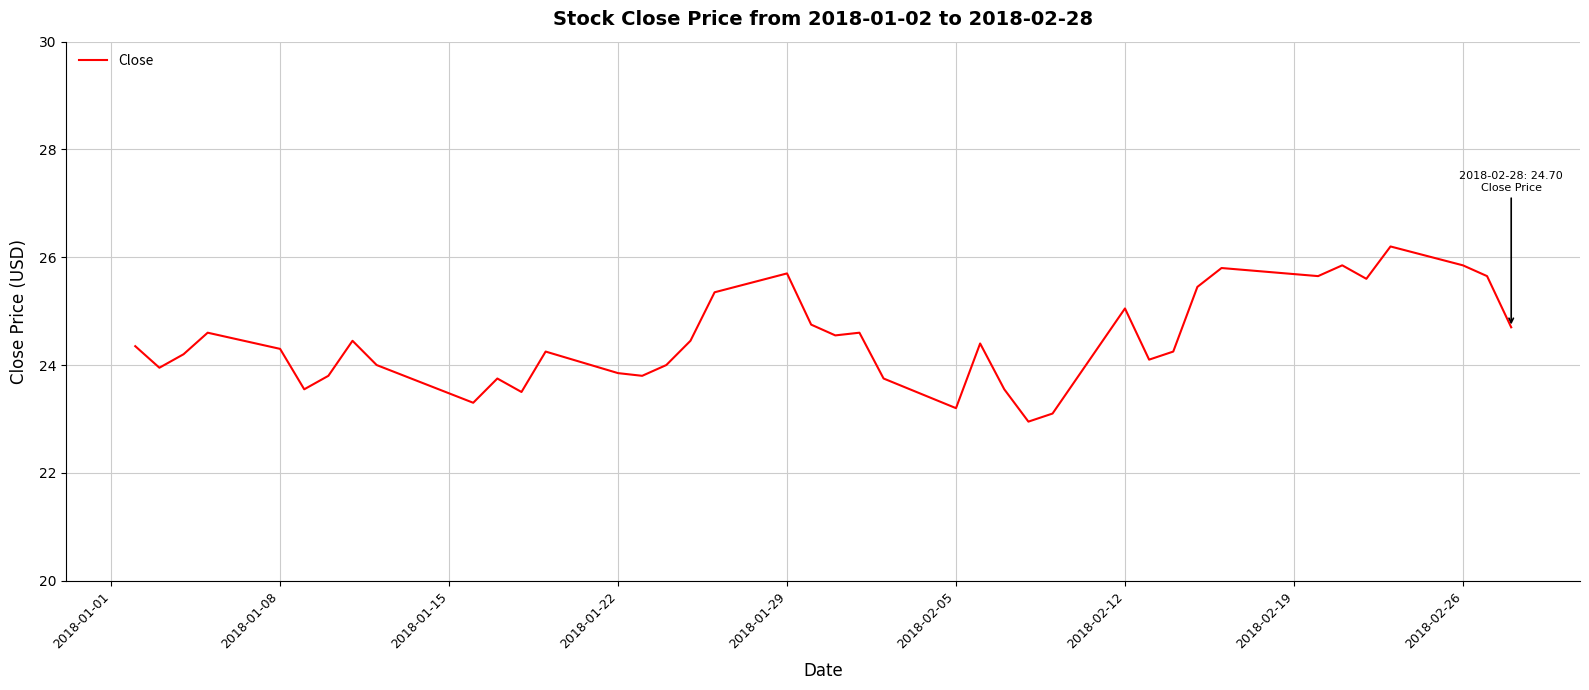

What is the greatest value displayed?

26.2